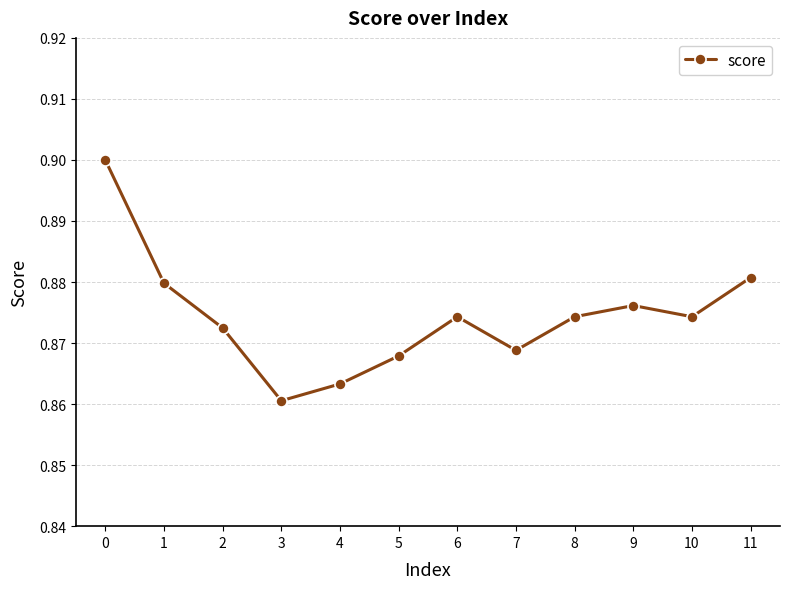

At which label is the value closest to 0?

3